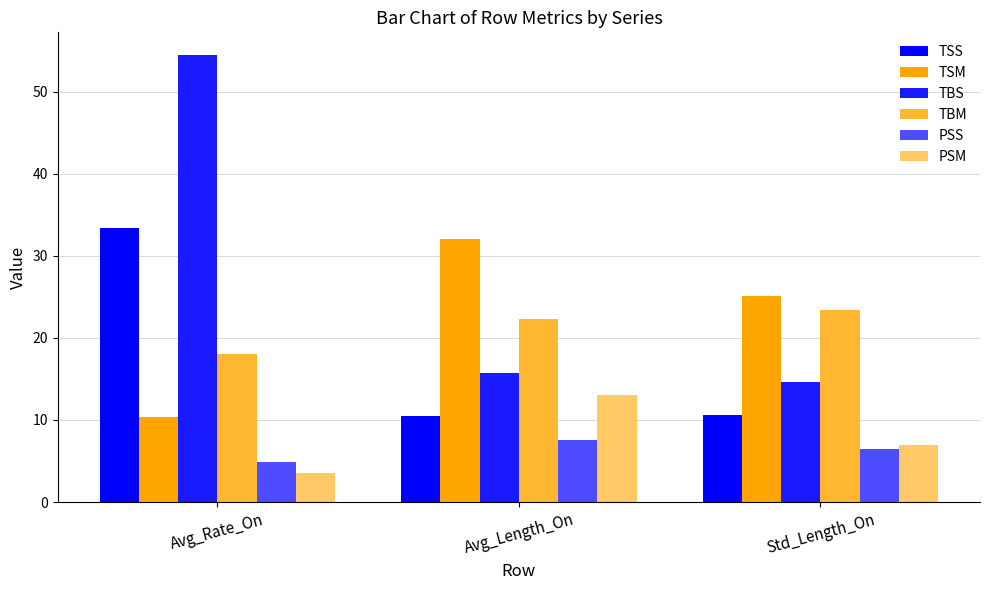

What position from the right is Avg_Rate_On?

3